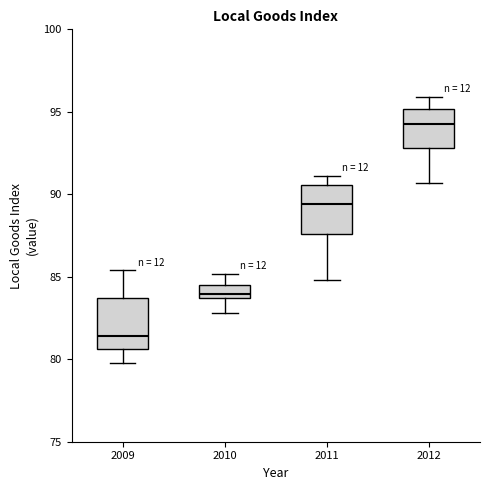

Which box's median line is the lowest?

2009